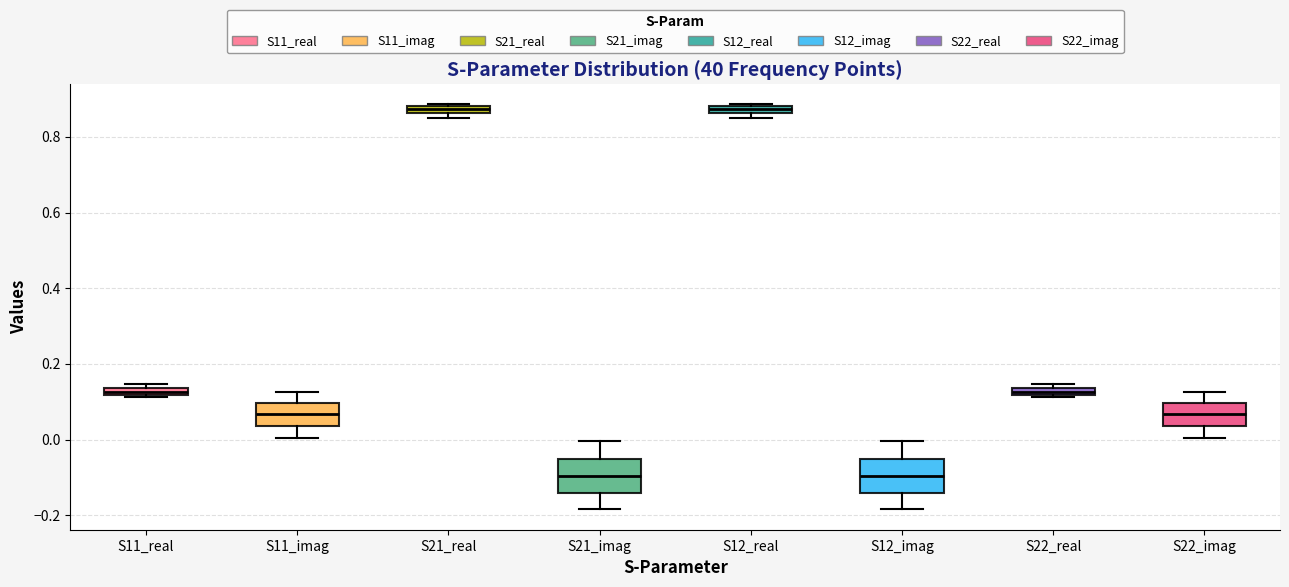

Where is the upper edge of the box for S11_real on the y-axis? The values are not printed on the chart, so give them approximately, as read against the axis.

0.14